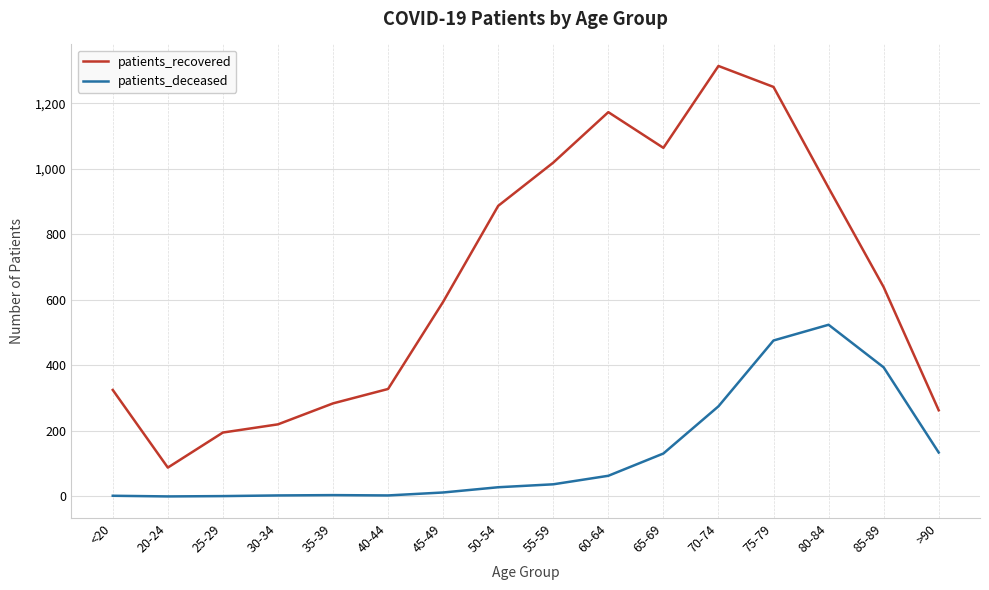

What is the spread (max minus min) of values at 85-89?

245